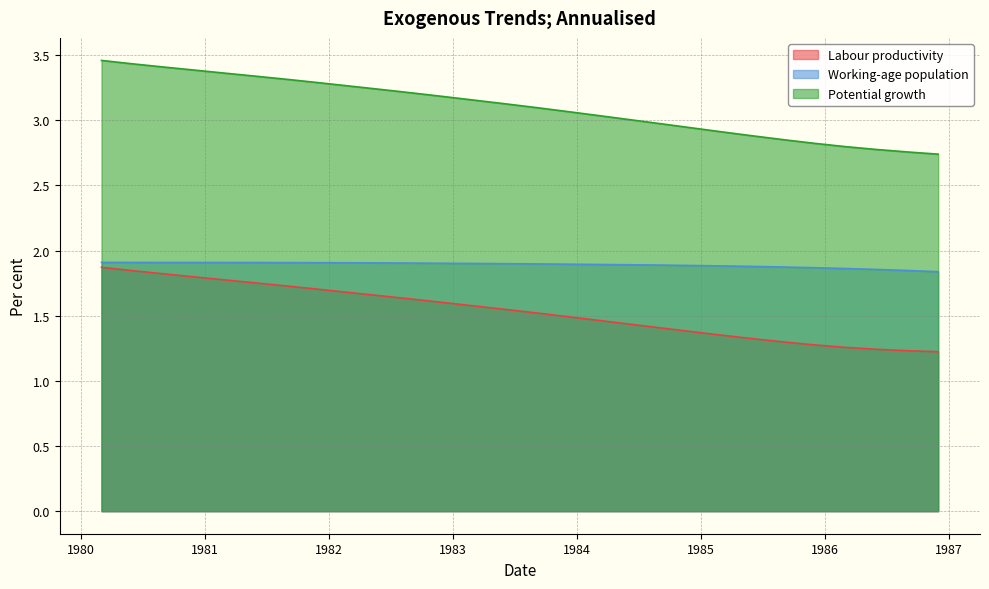

True or false: Potential growth and Labour productivity intersect in this chart.

False